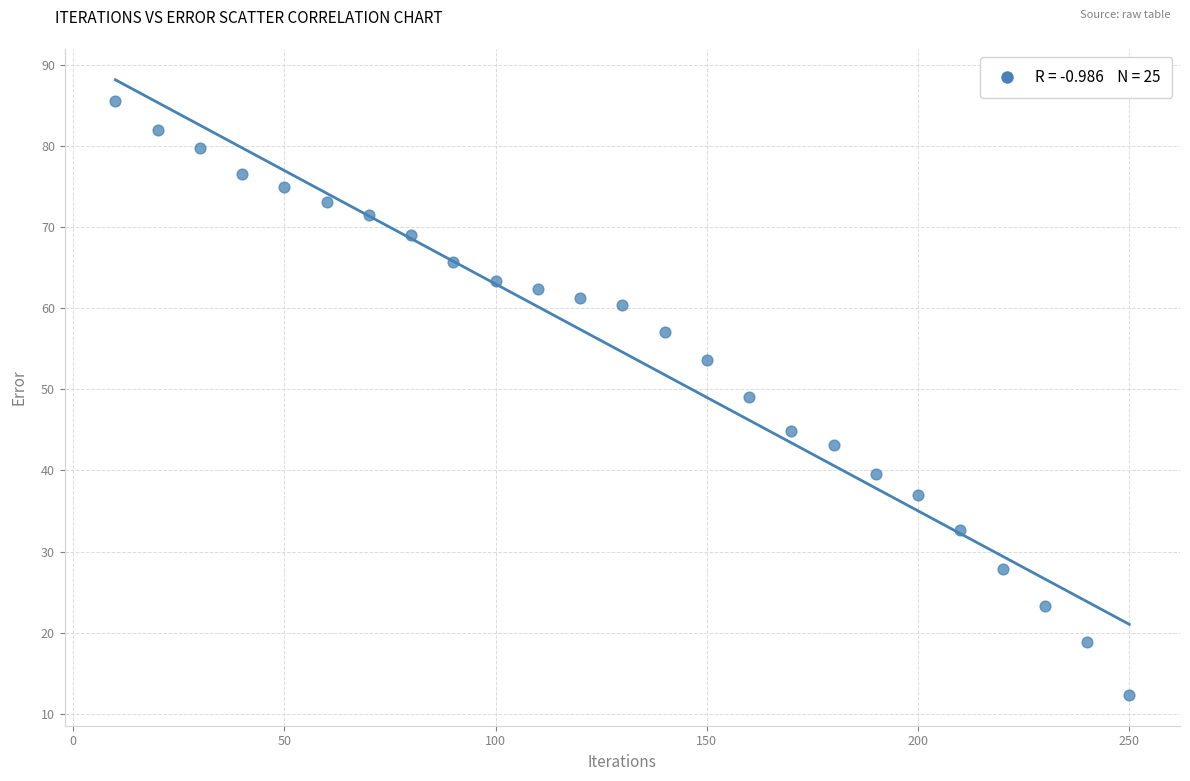

What is the range of X values (max minus min)?

240.0